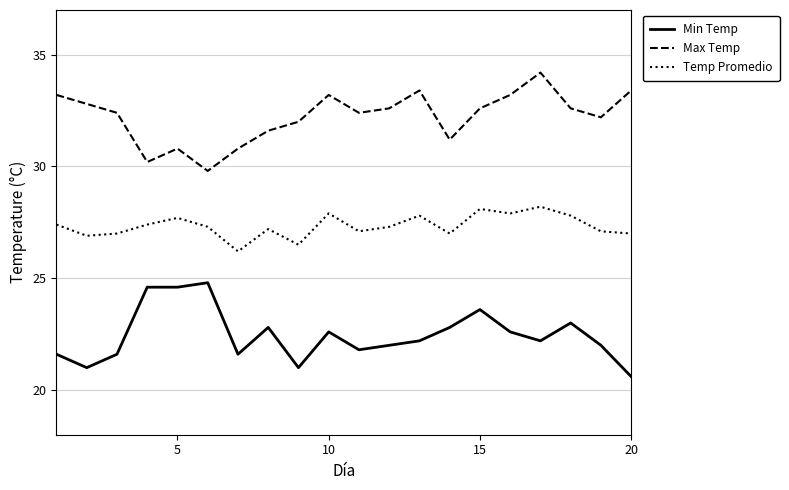

True or false: Temp Promedio and Min Temp intersect in this chart.

False